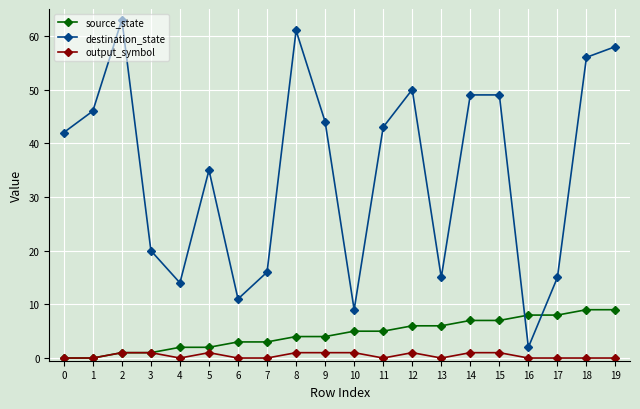

How many data points in source_state are less than 5?

10